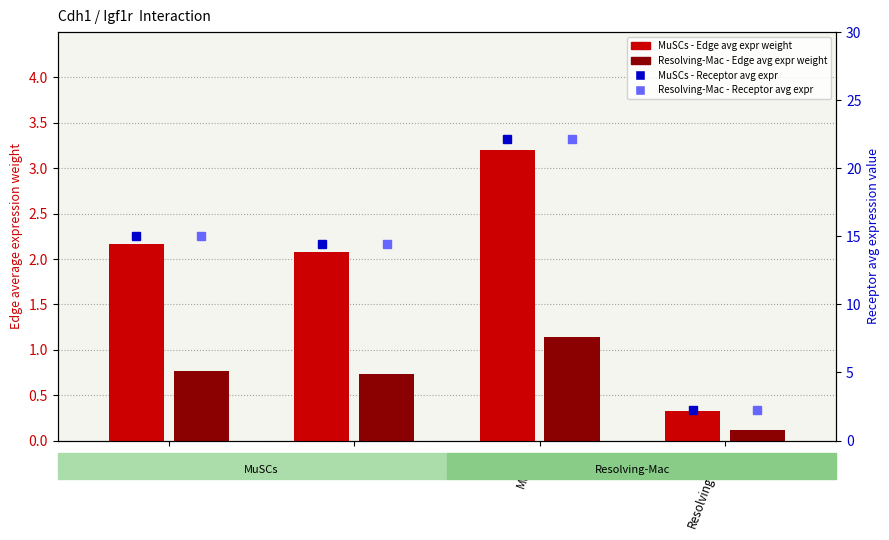

What value does the Resolving-Mac - Receptor avg expr series have at FAPs?

14.4